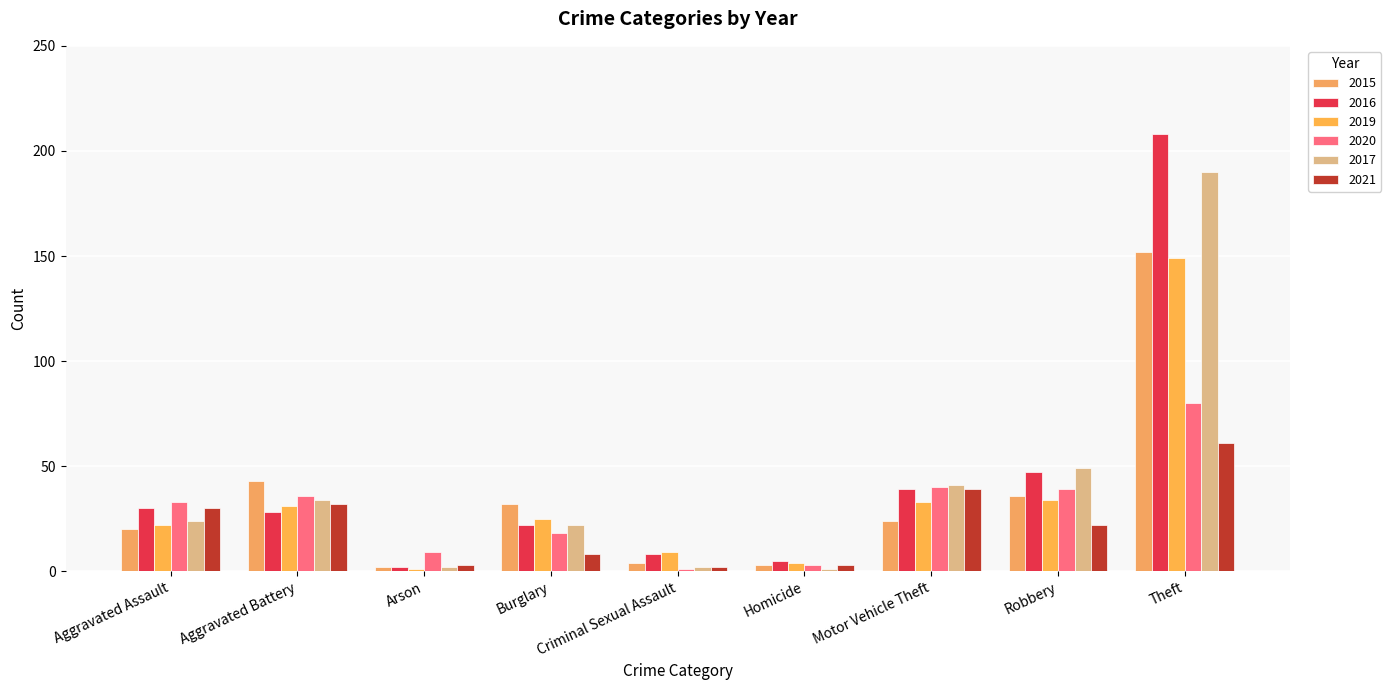

What is the value of the 2021 bar at the 7th from the left?

39